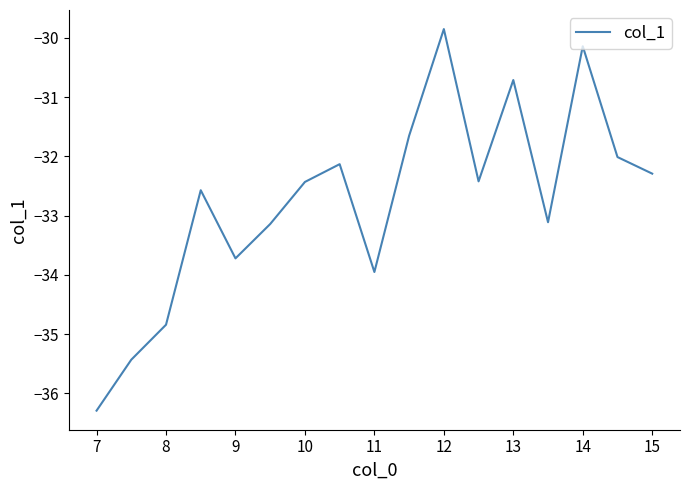

What is the average value?

-32.7